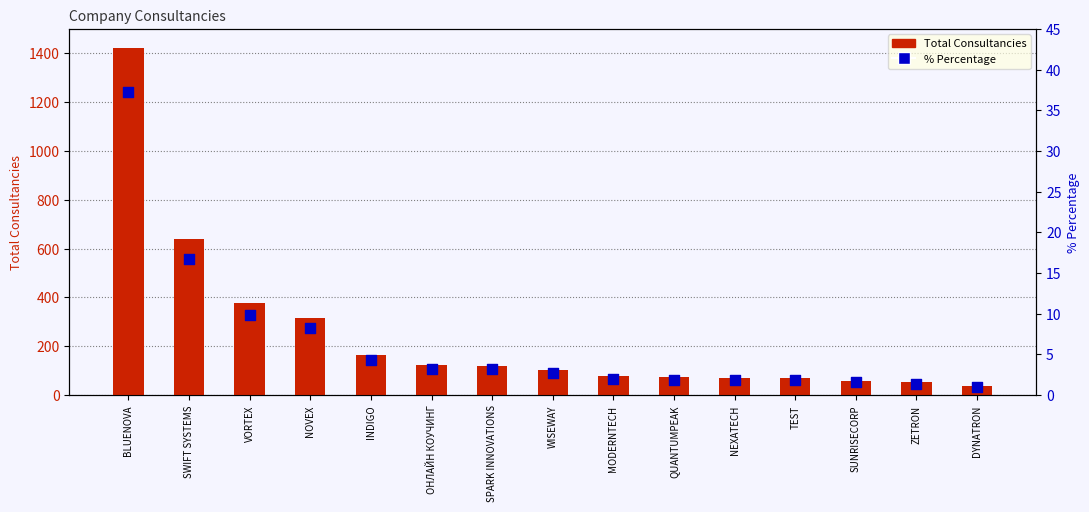

What are all the series names shown in the legend?

Total Consultancies, %Percentage